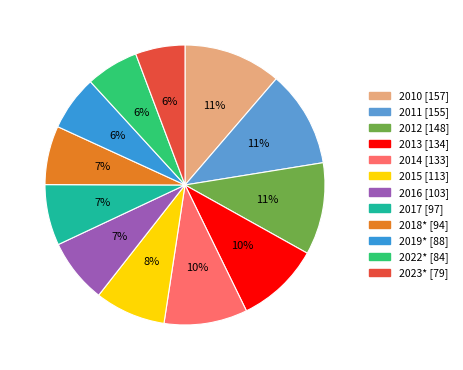

Which slice is the largest?

2010